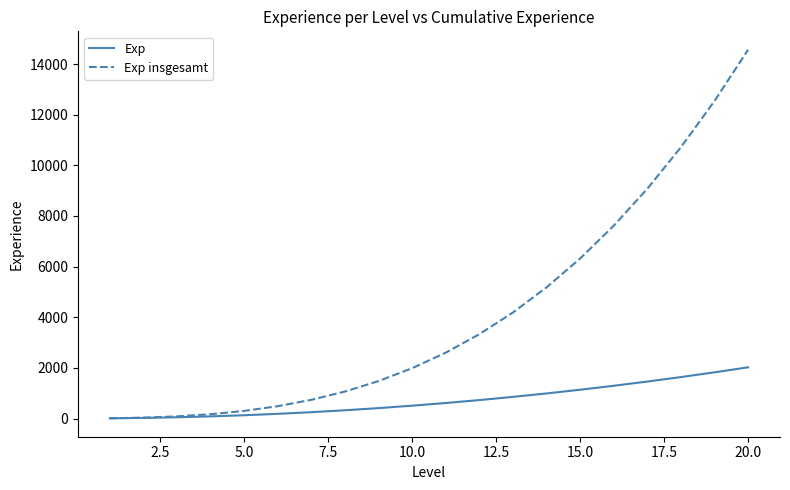

What is the maximum value shown in the chart?

14563.8